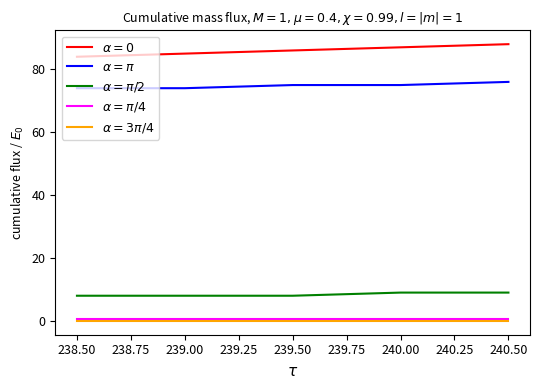

What is the greatest value displayed?

88.0